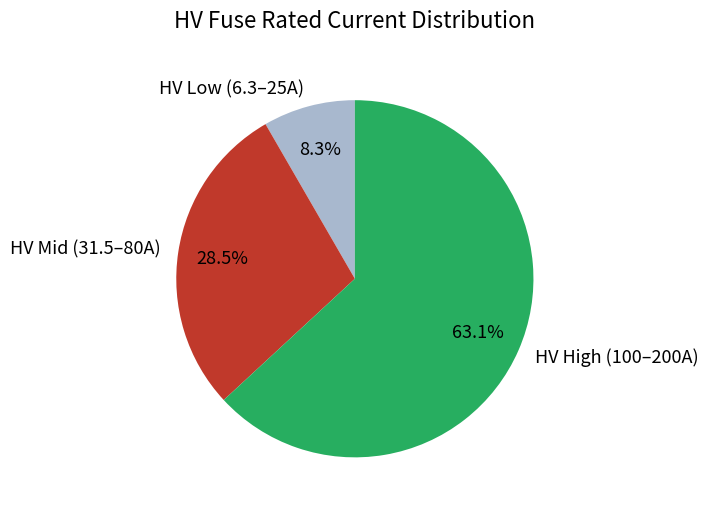

Which has a higher value, HV High (100–200A) or HV Mid (31.5–80A)?

HV High (100–200A)